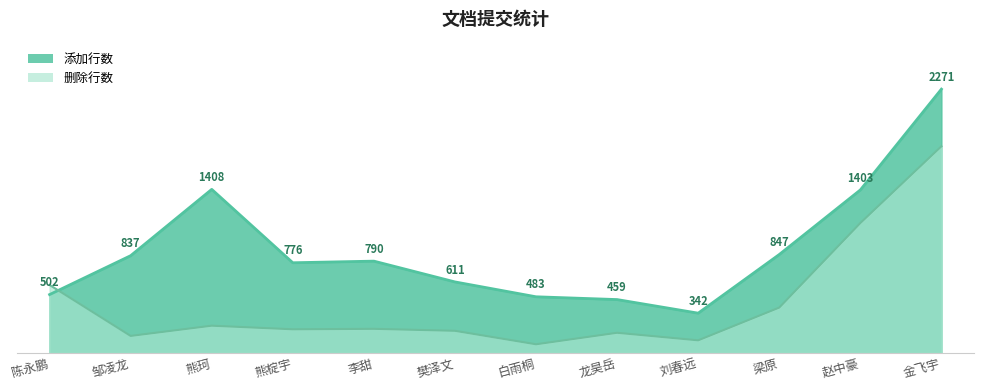

At which label does 添加行数 reach its minimum?

刘春远